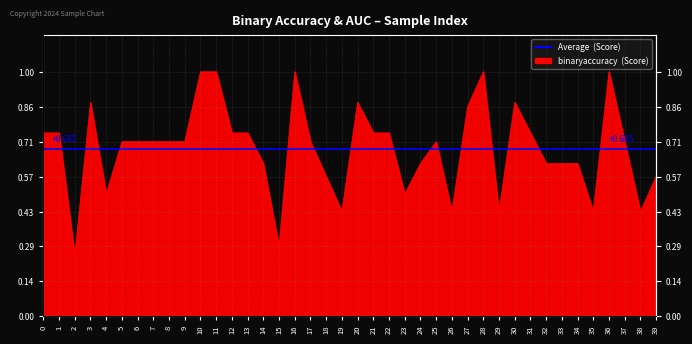

How many interior local valleys (lower than both neighbors) does the data have?

9